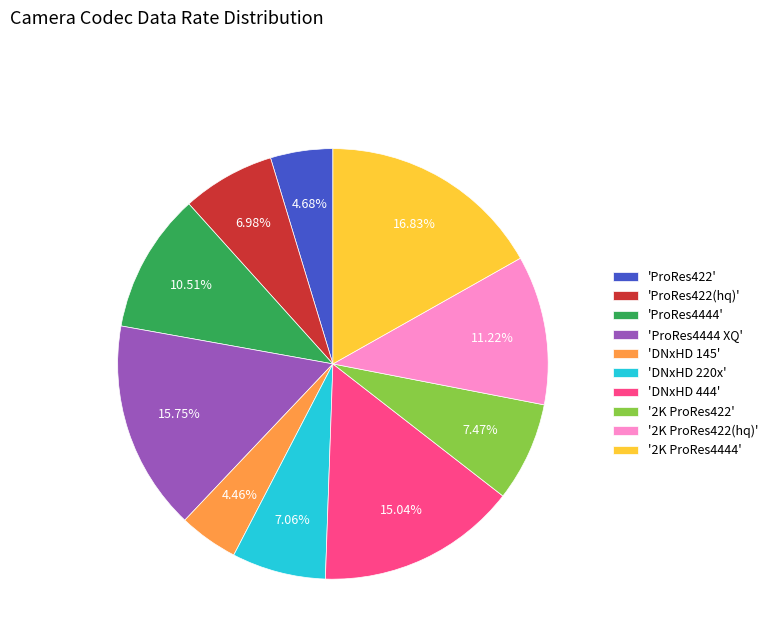

Is '2K ProRes4444' the majority of the pie?

No